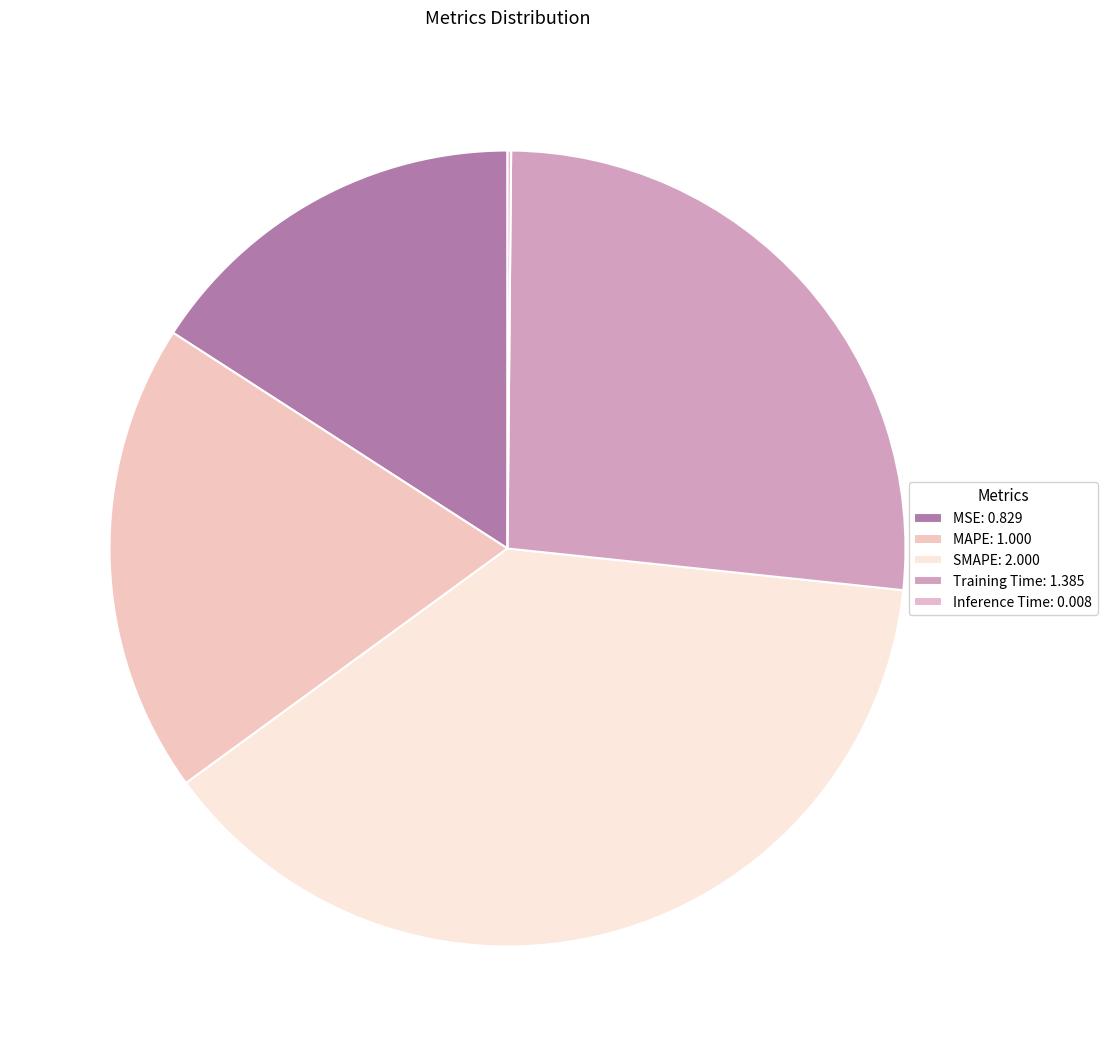

Count the number of slices in the pie.

5